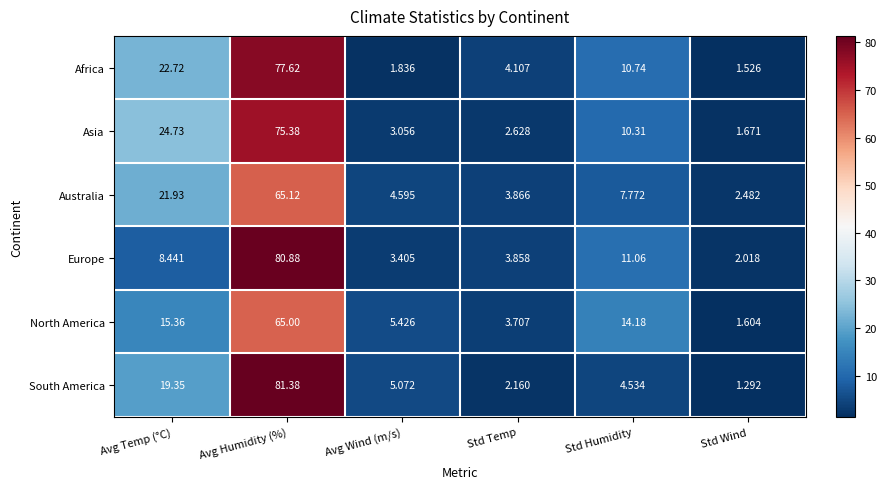

Which series has the widest spread of values?

South America